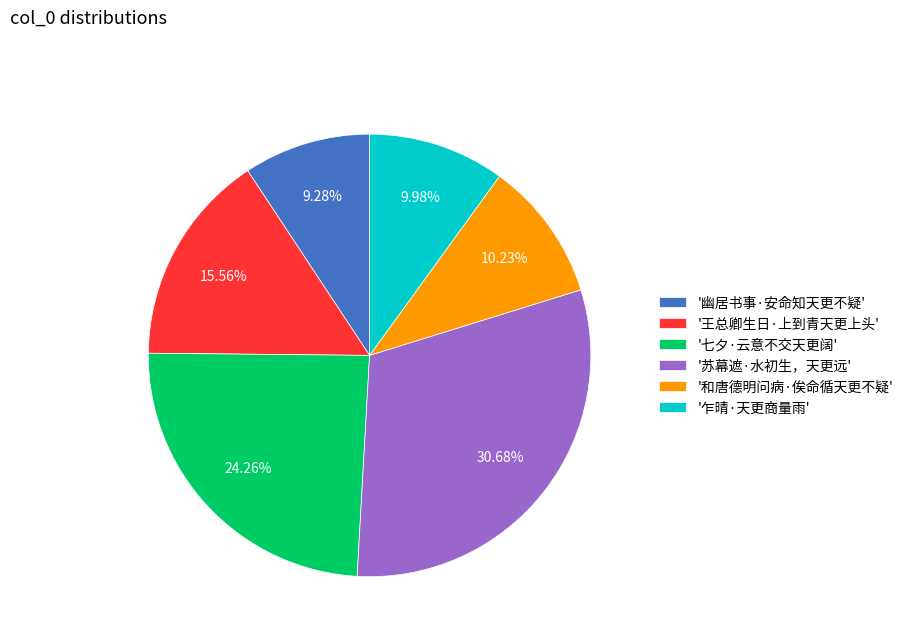

To the nearest percent, what is the difference between the largest and smallest slice percentages?

21%